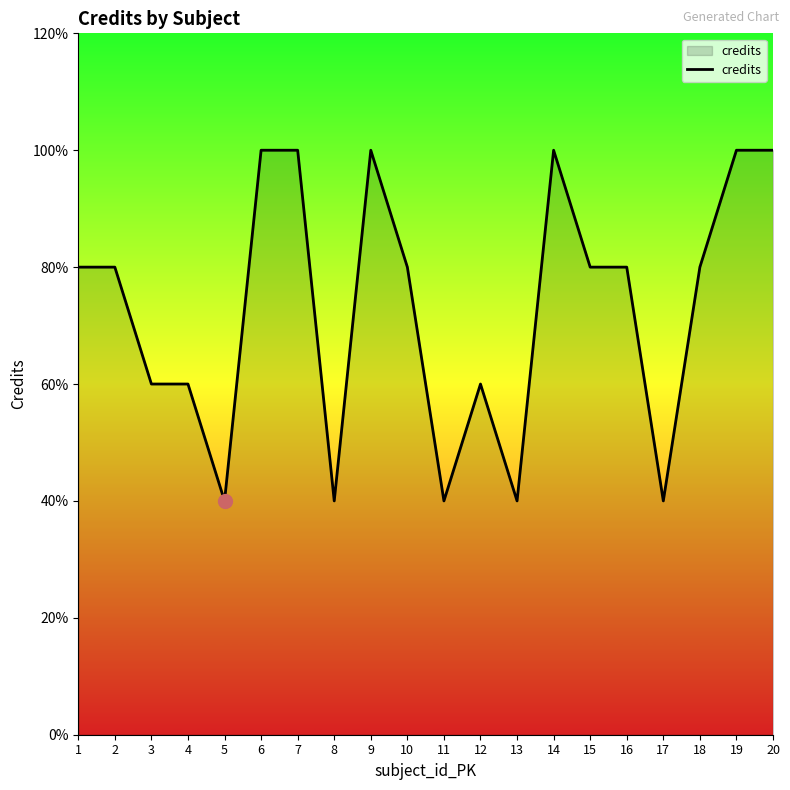

How many points are lower than both their immediate neighbors (excluding endpoints)?

5